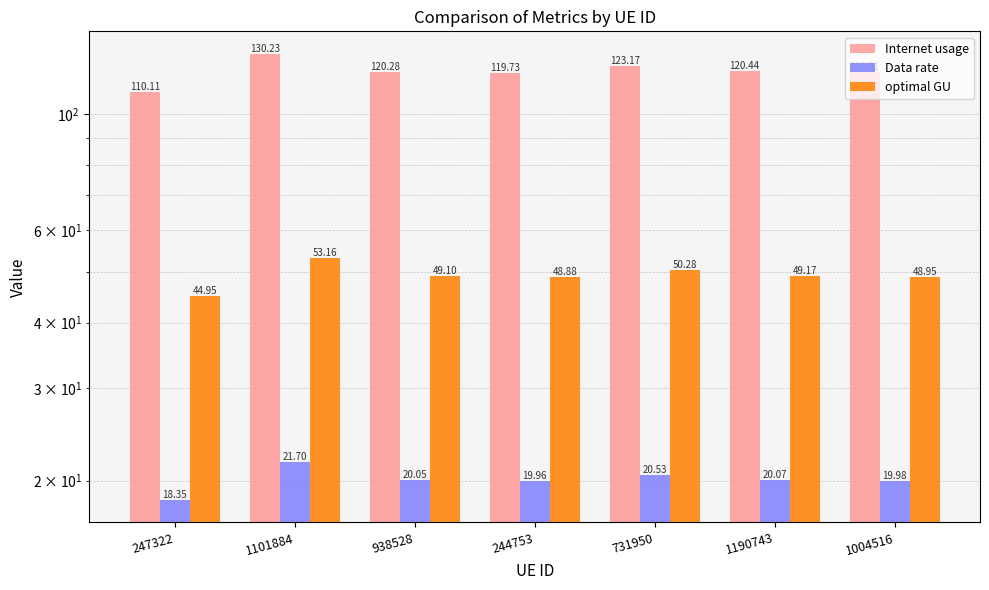

Count the number of categories in the chart.

7